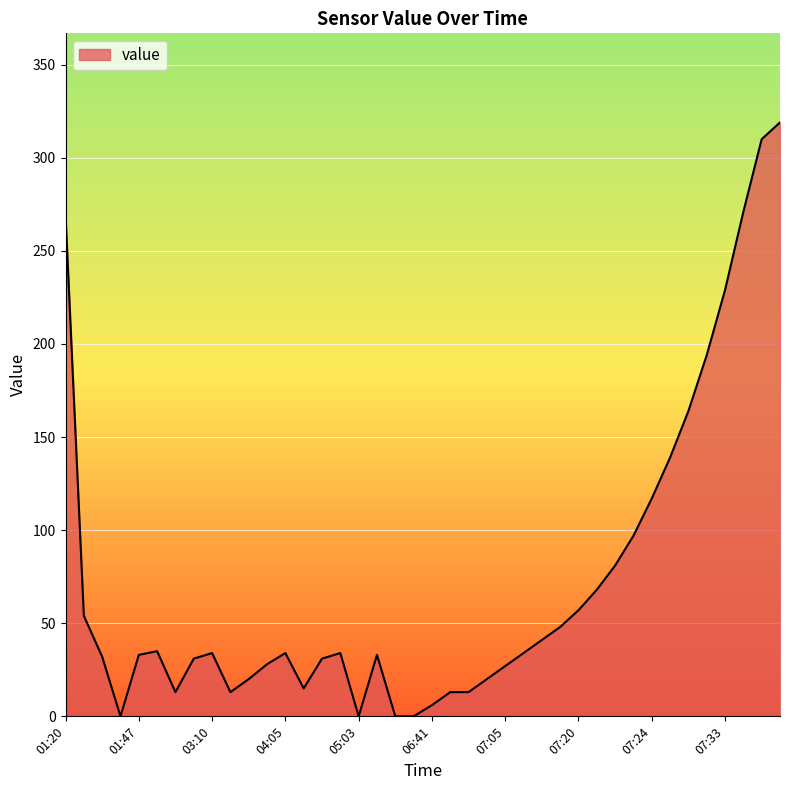

What is the difference between the maximum and minimum values?

319